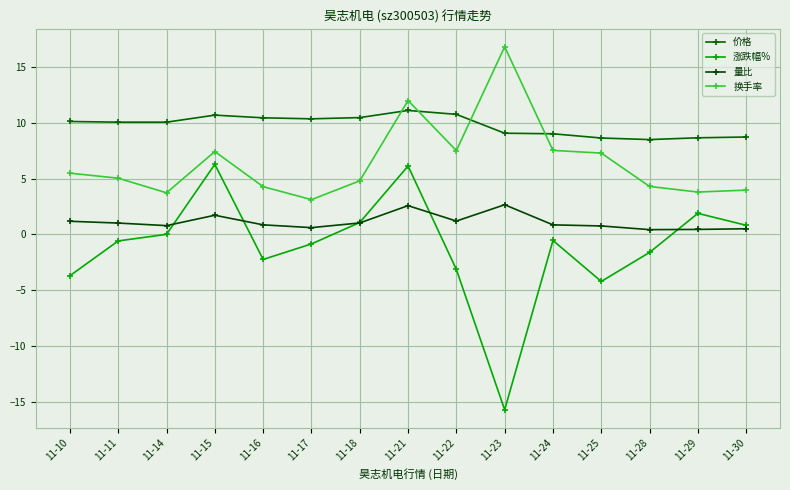

At how many categories does at least one series exceed 14?

1